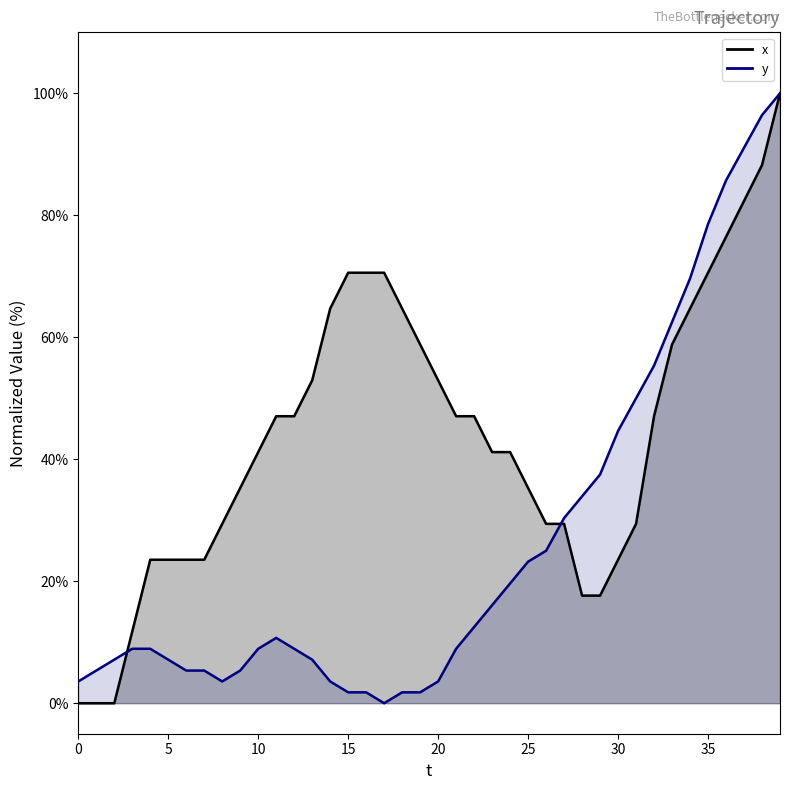

How many interior local peaks does the y series have?

1